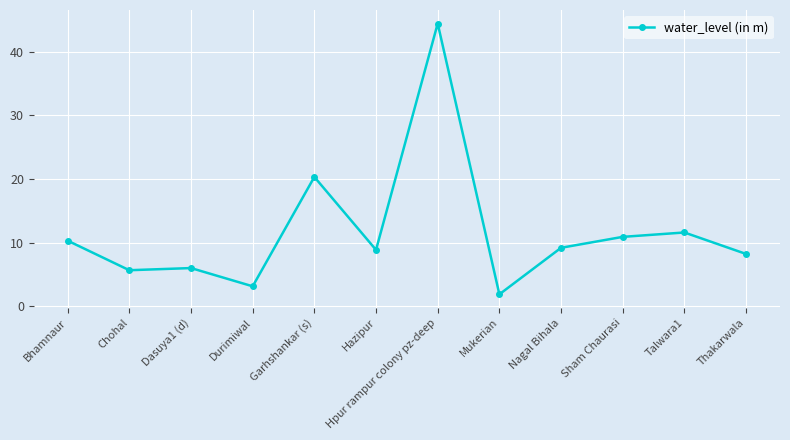

Is it true that the value at Chohal is 5.7?

True